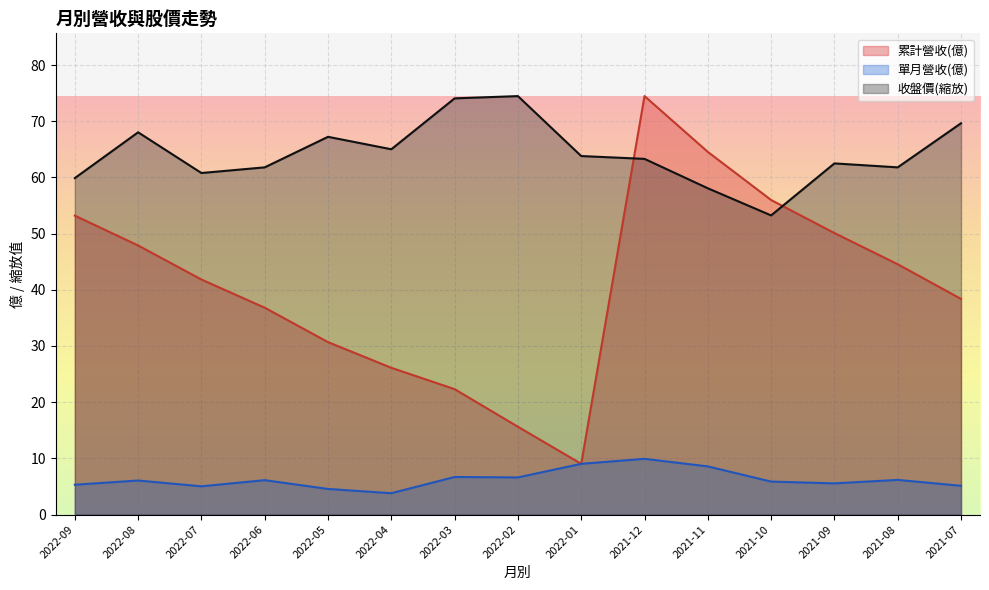

Reading left to right, list all the values displayed in this chart.

累計營收(億): 53.2	47.9	41.8	36.8	30.7	26.1	22.3	15.6	9.0	74.5	64.5	56.0	50.1	44.5	38.4
單月營收(億): 5.3	6.1	5.0	6.1	4.6	3.8	6.7	6.6	9.0	9.9	8.6	5.9	5.5	6.2	5.1
收盤價: 59.9	68.0	60.8	61.8	67.2	65.0	74.1	74.5	63.8	63.3	58.1	53.2	62.5	61.8	69.6